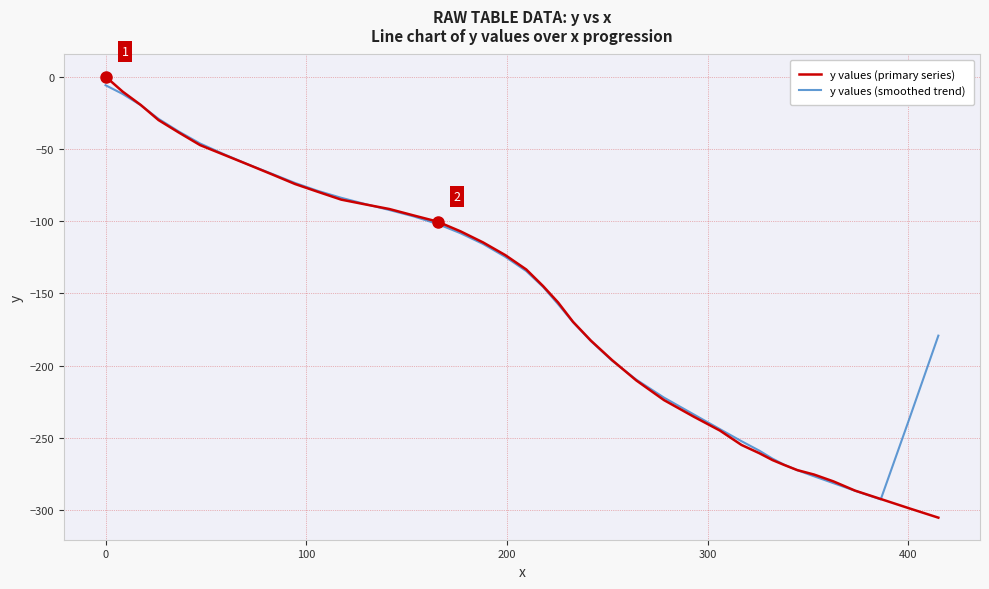

What is the average value of the y values (smoothed trend) series?

-151.5